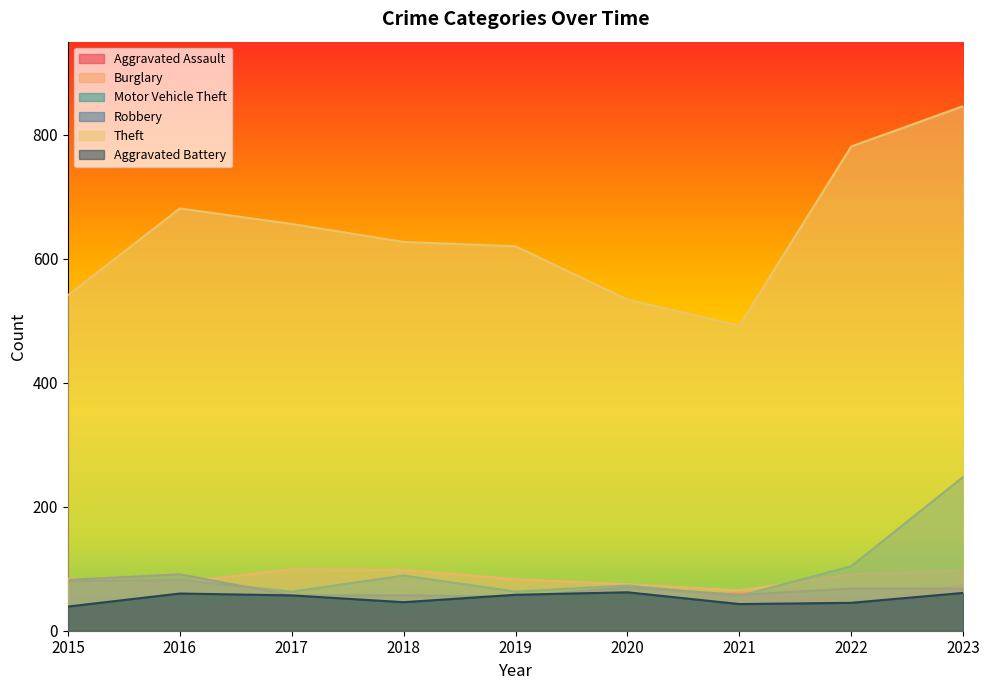

How many lines are shown in the chart?

6